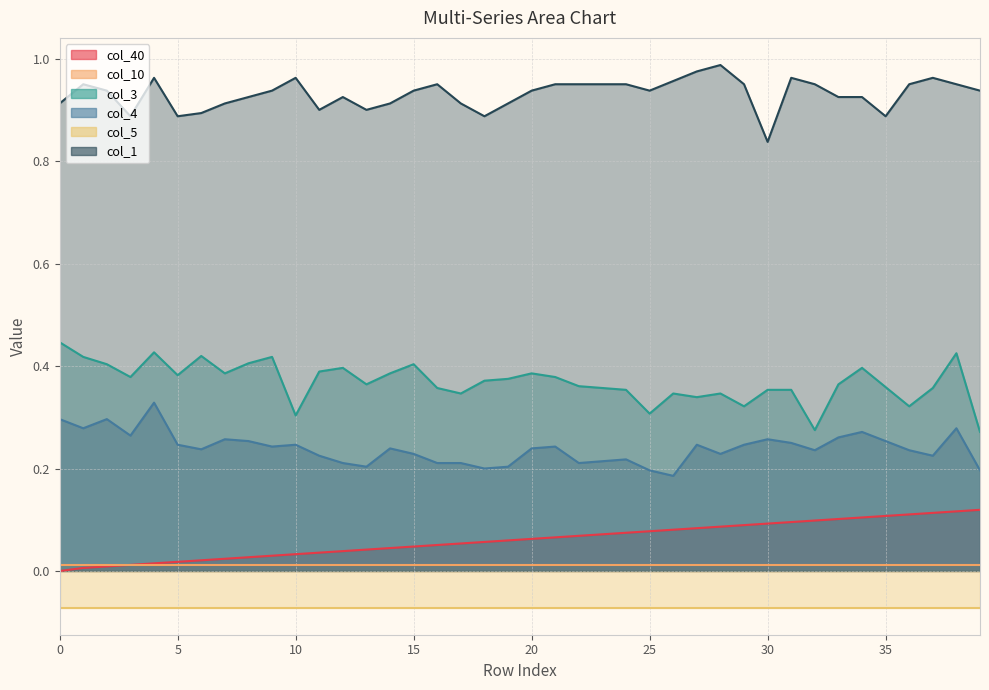

Is the value of col_3 at 38 greater than the value of col_1 at 1?

No